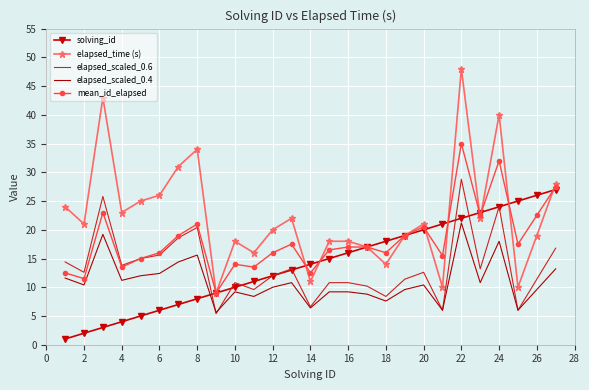

Which series has the largest range (max minus min)?

elapsed_time (s)